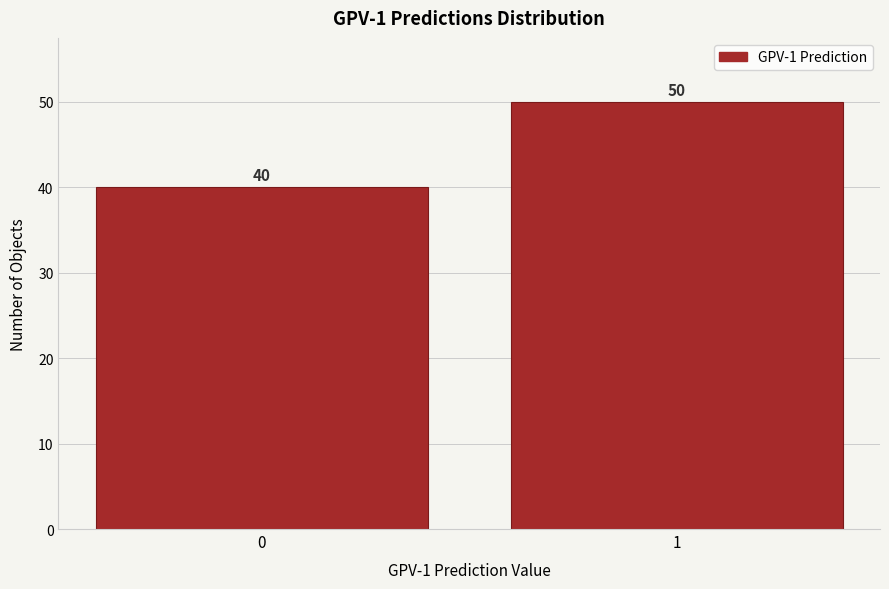

Reading right to left, extract all data points from this chart.

1=50	0=40